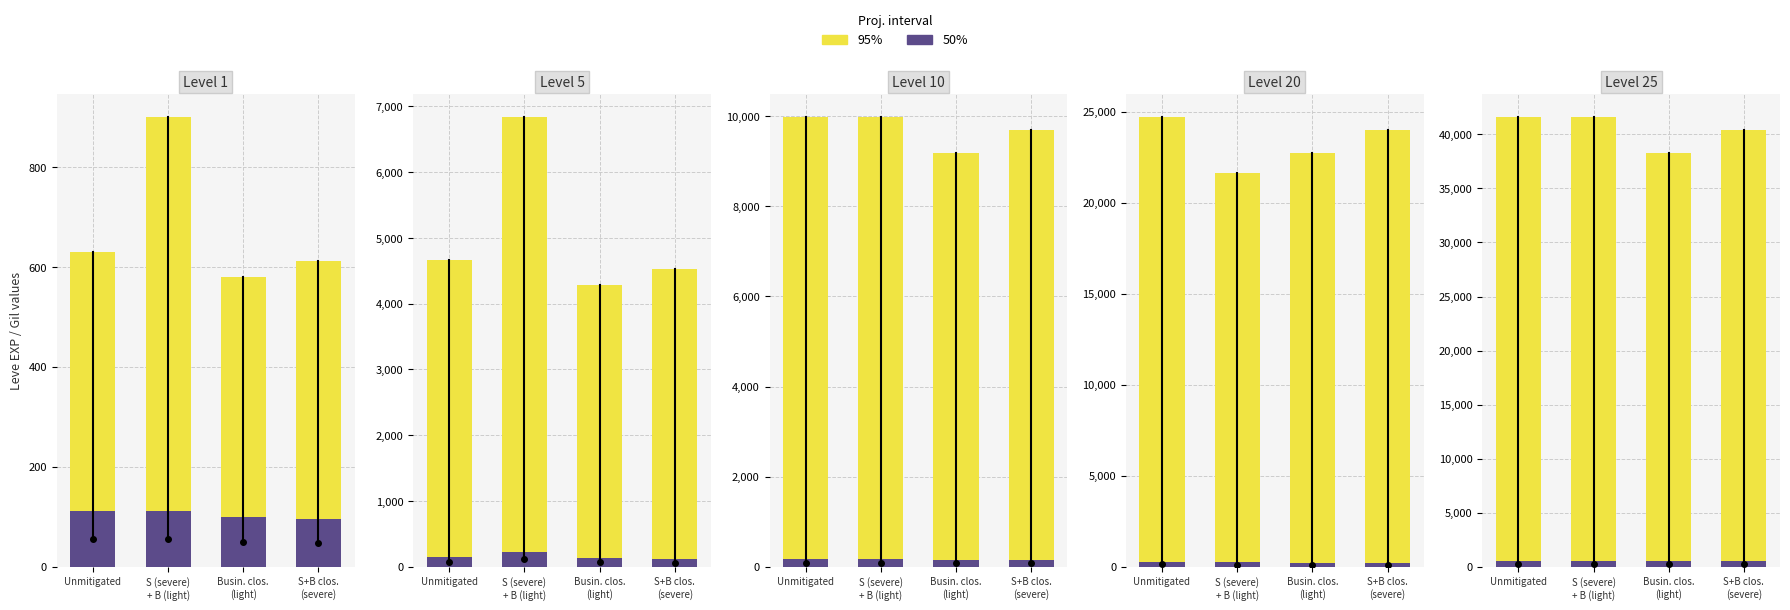

Is it true that 50% equals 773 at S+B clos.
(severe)?

False